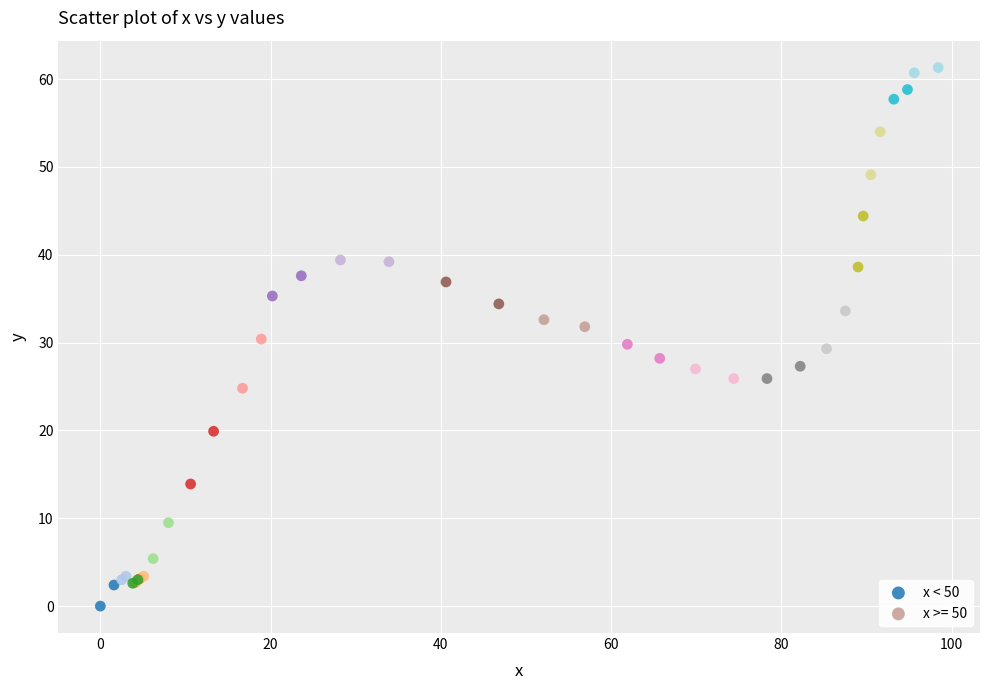

Which series contains the highest Y value?

x >= 50